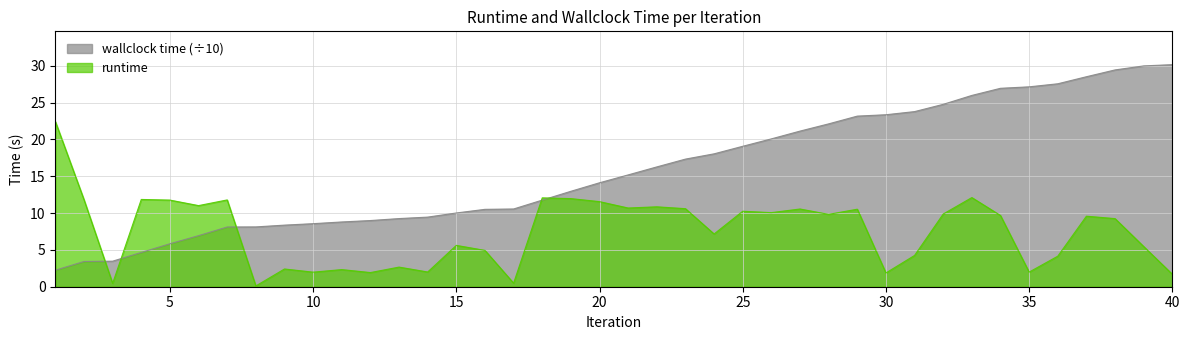

What is the maximum value shown in the chart?

30.1